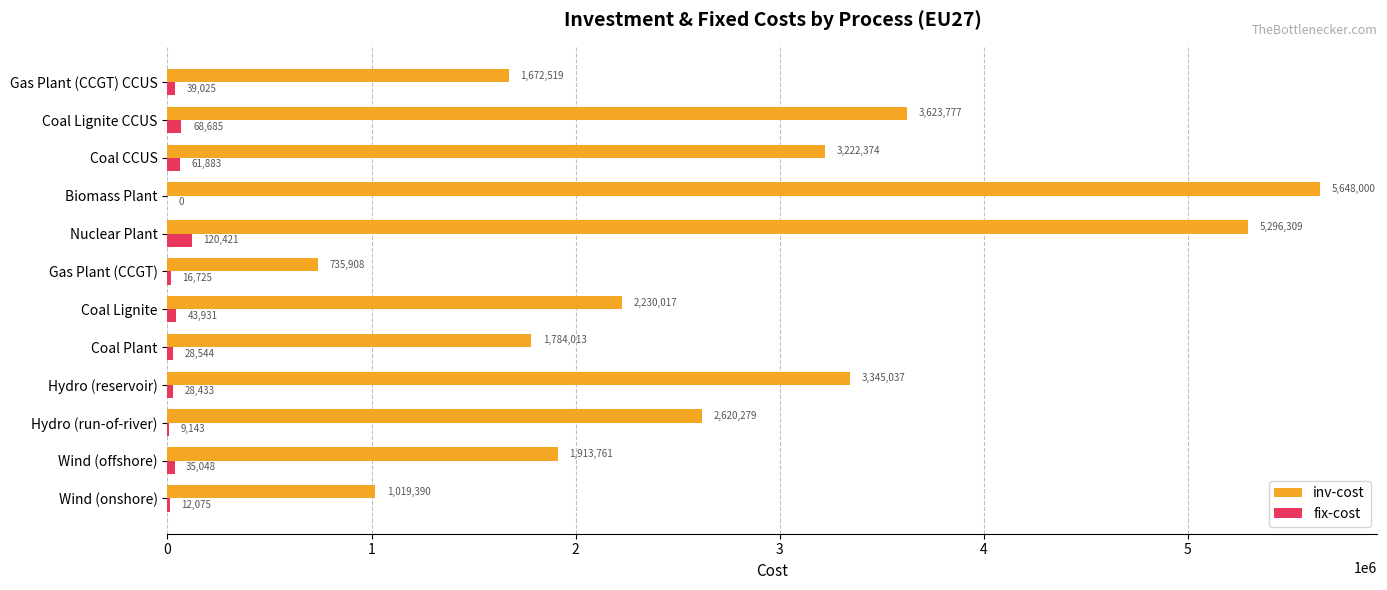

Is the value of fix-cost at Wind (offshore) greater than the value of inv-cost at Gas Plant (CCGT) CCUS?

No